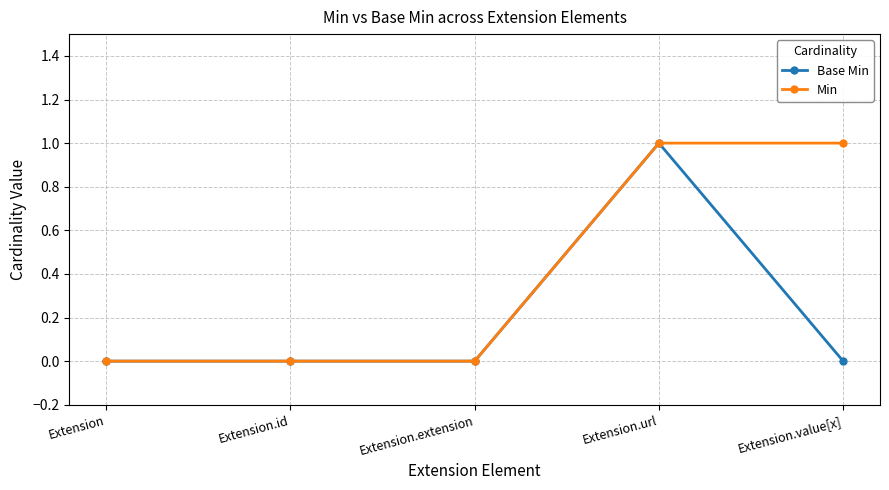

What is the maximum value shown in the chart?

1